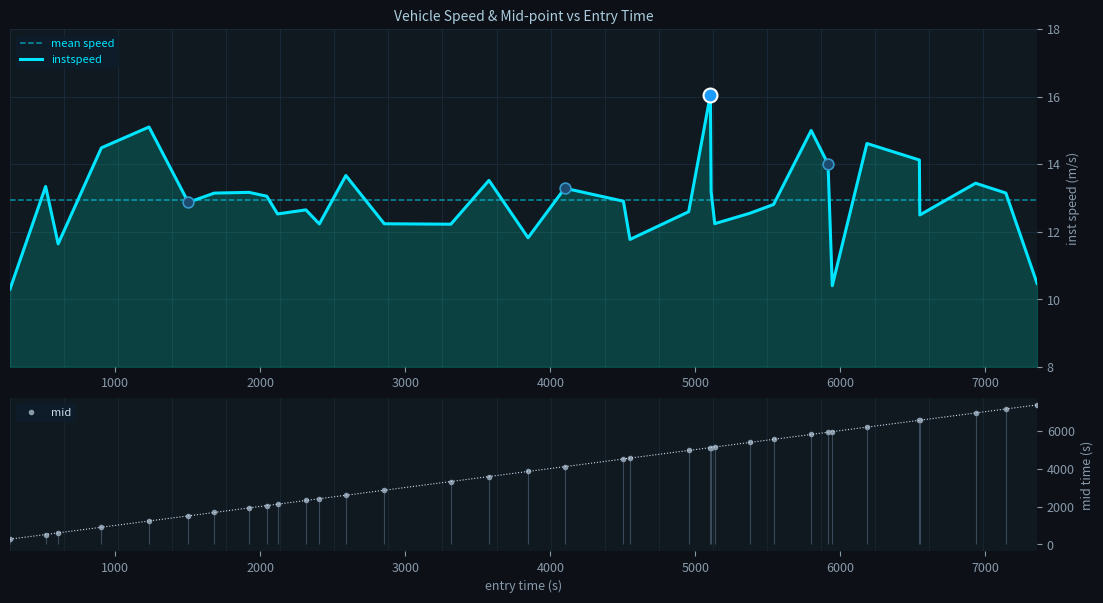

Which series has the largest Y range (max minus min)?

mid